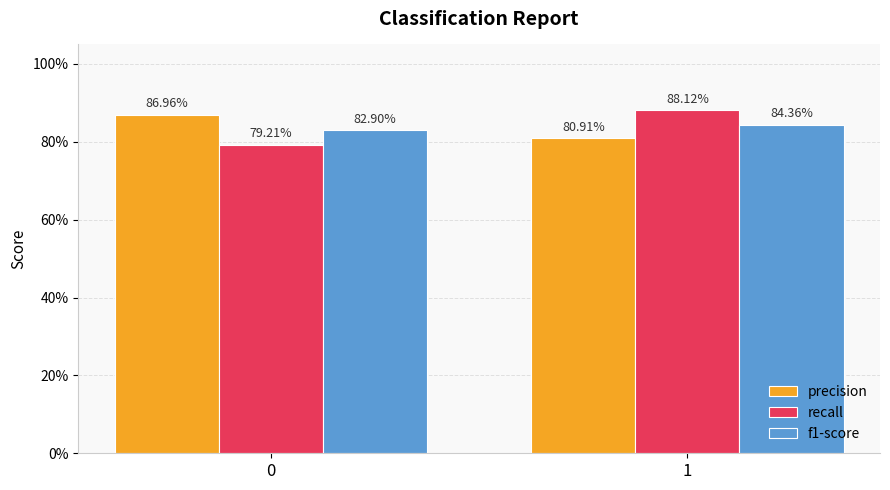

Which series changed the most between 0 and 1?

recall